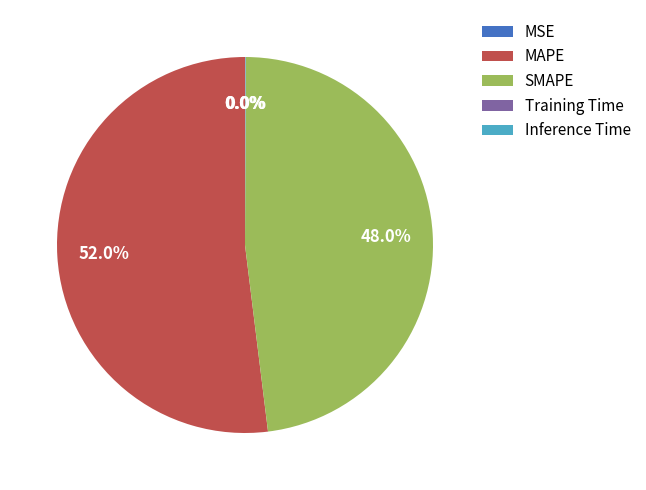

What is the largest slice in the pie chart?

MAPE